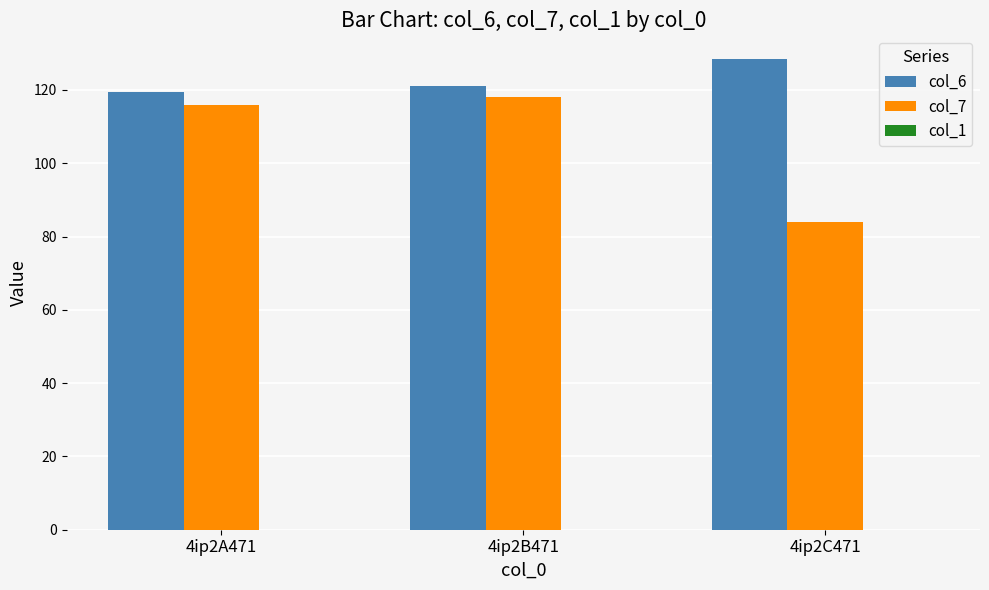

What is the label of the 1st bar from the left?

4ip2A471